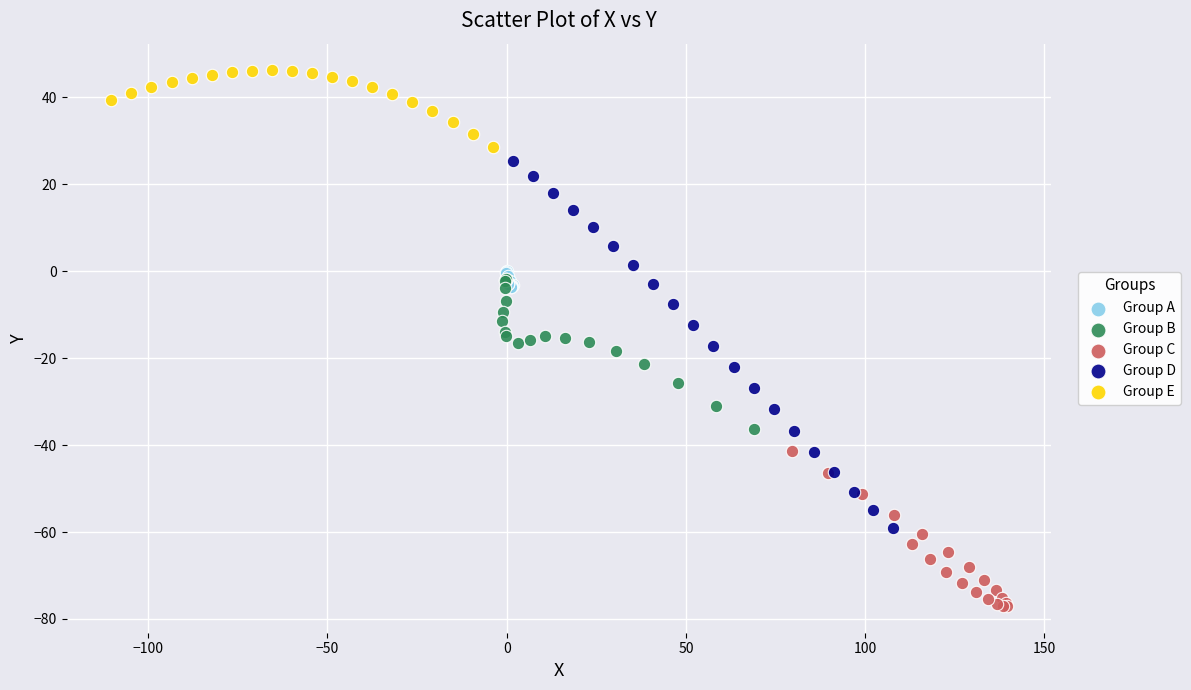

Which series has the largest Y range (max minus min)?

Group D